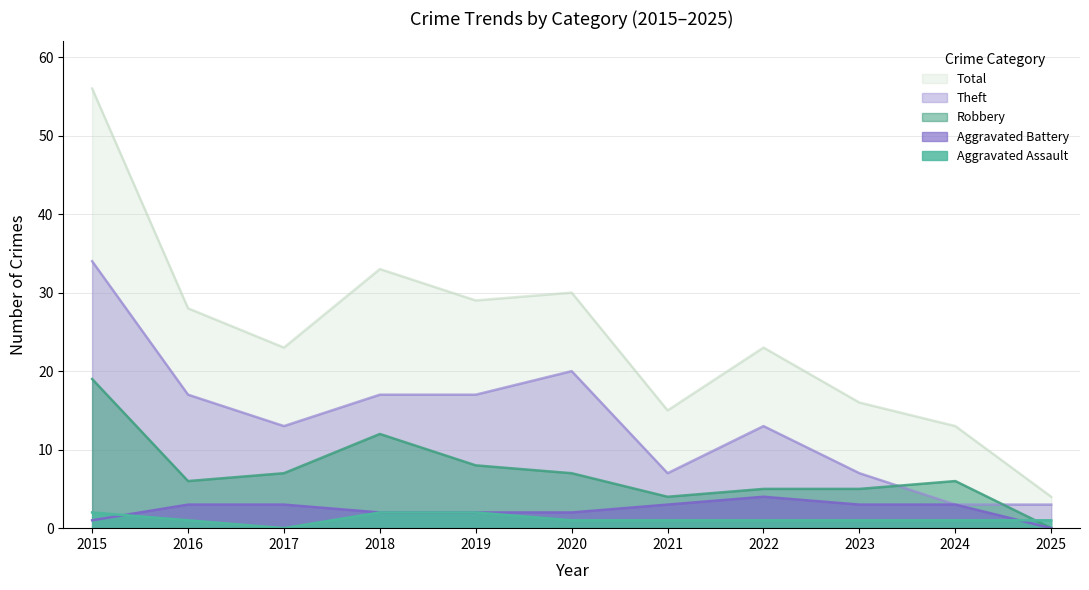

Read the Aggravated Assault value at 2019.

2